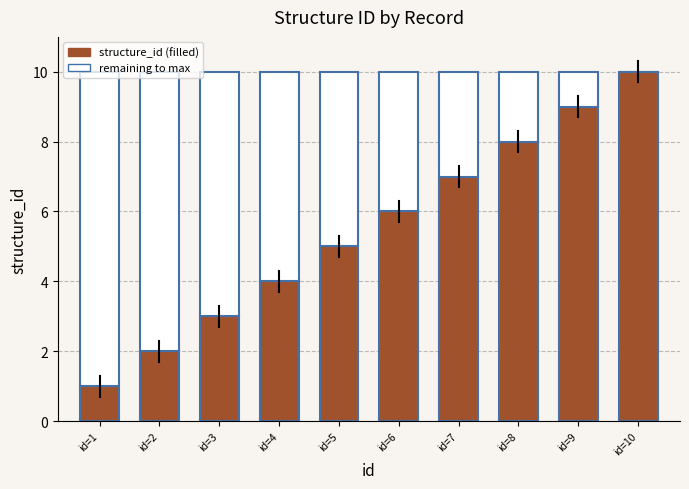

At which label is the value closest to 5?

id=5